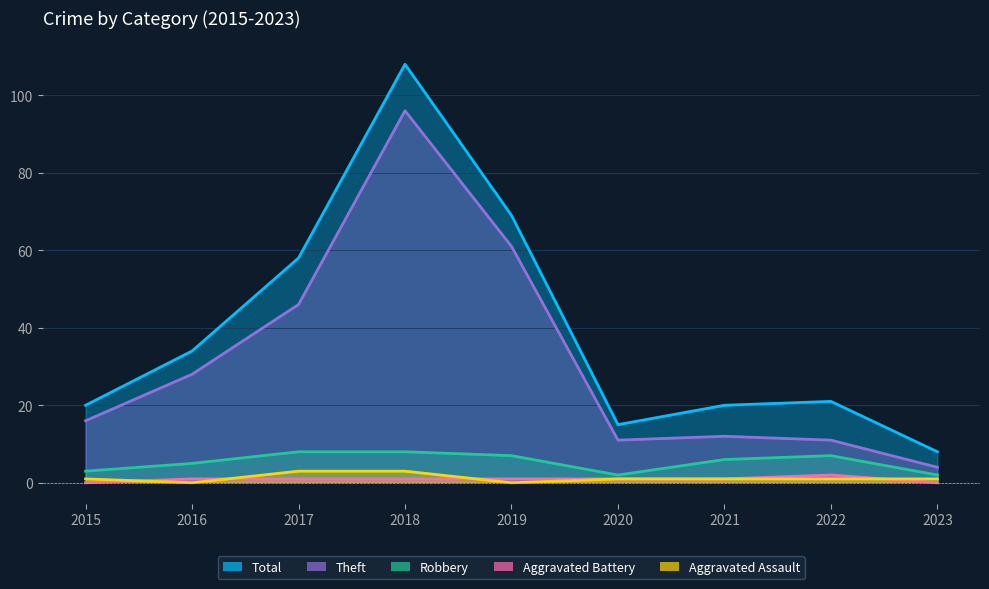

The Theft series shows 4 at 2023. True or false?

True